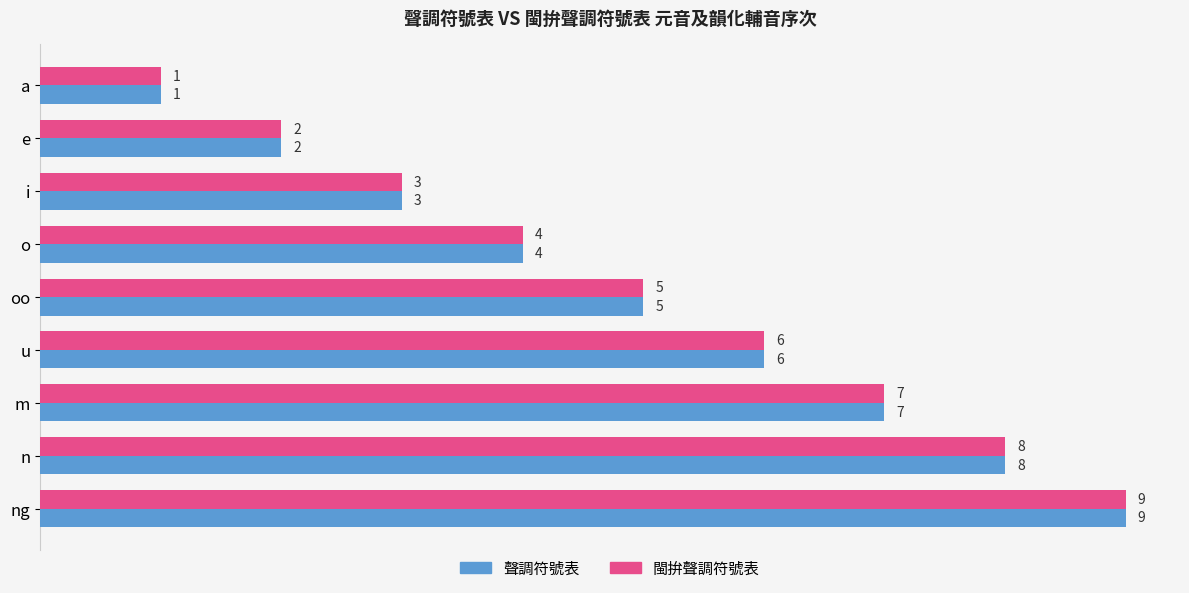

The 閩拚聲調符號表 series shows 3 at i. True or false?

True